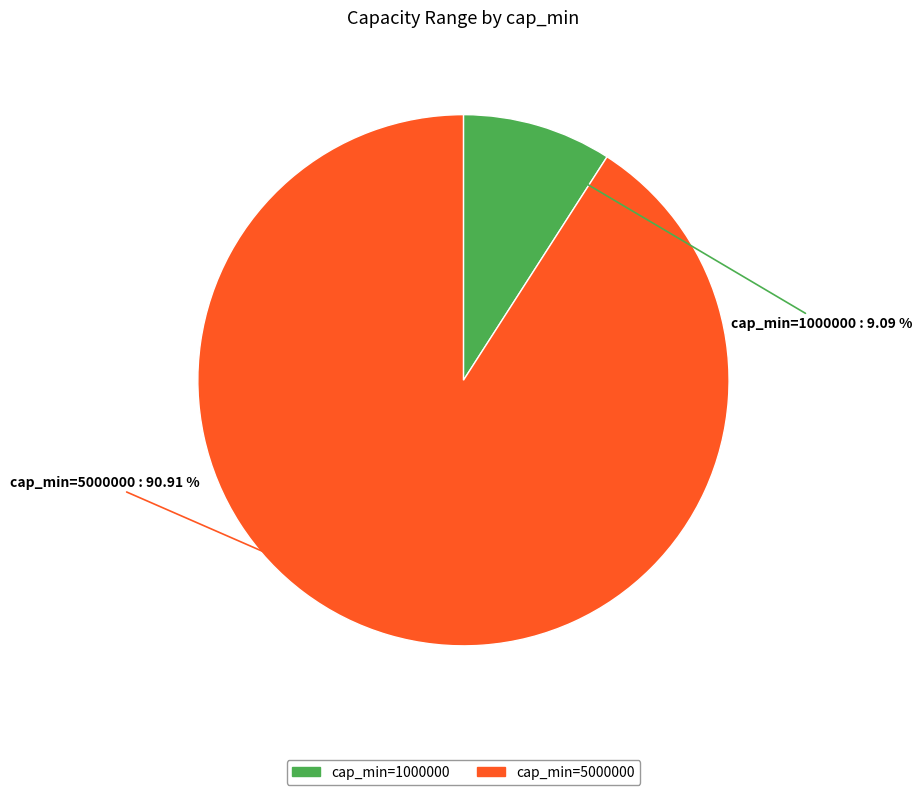

Is there a majority slice in this chart?

Yes